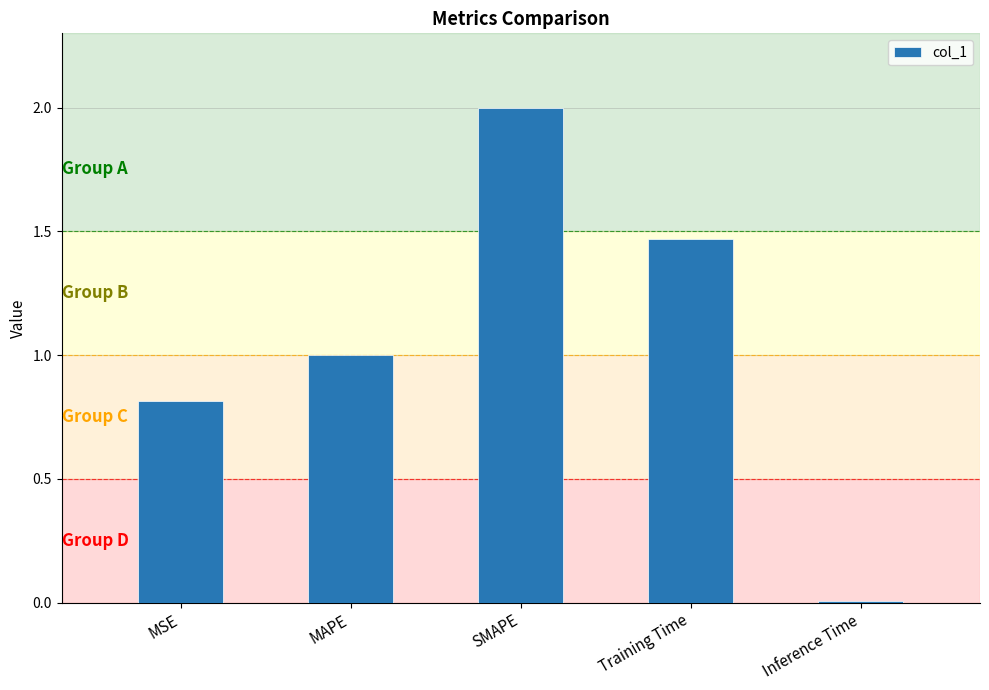

True or false: the data shows 0.8 at SMAPE.

False